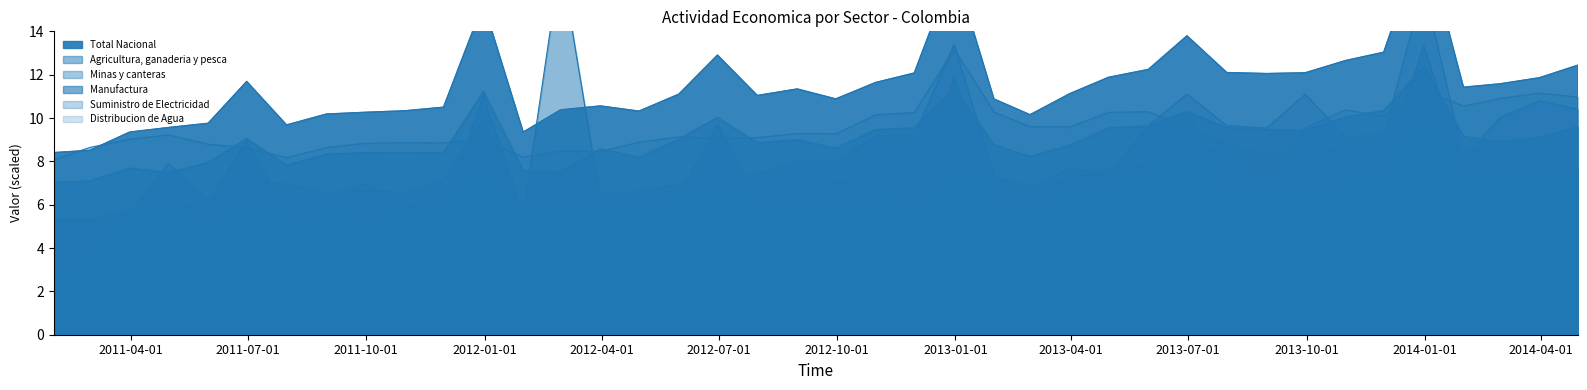

What is the value of the Suministro de Electricidad point at the 16th from the left?

8.9